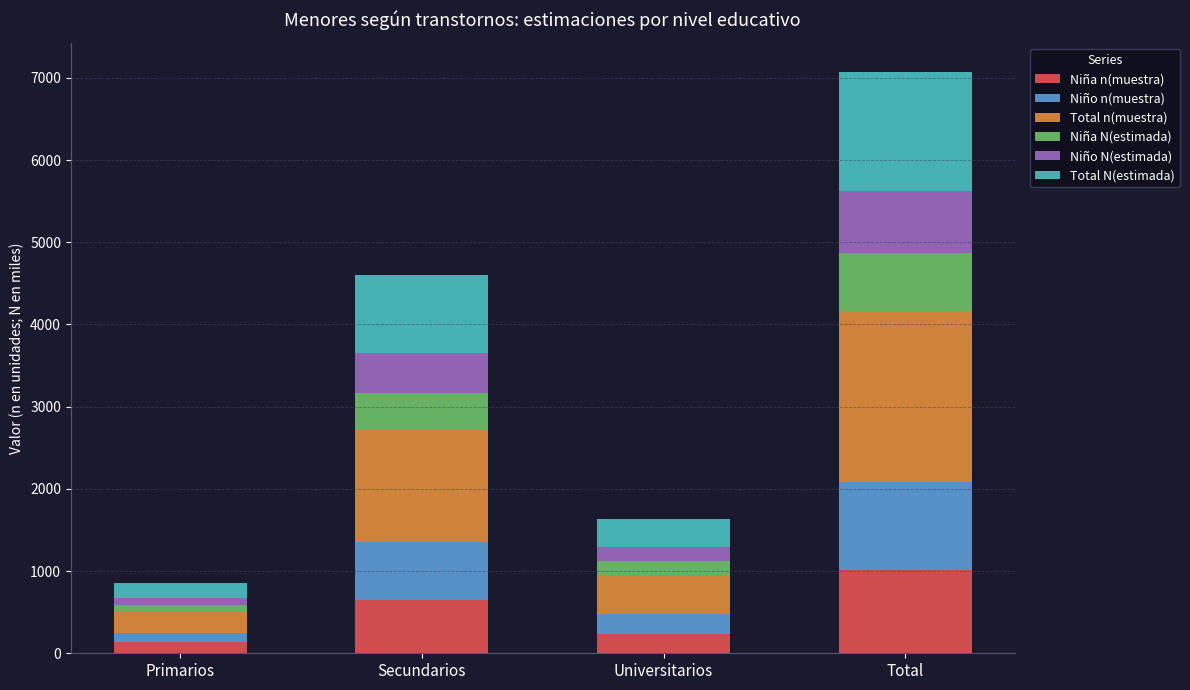

At which category is the sum across all series the highest?

Total